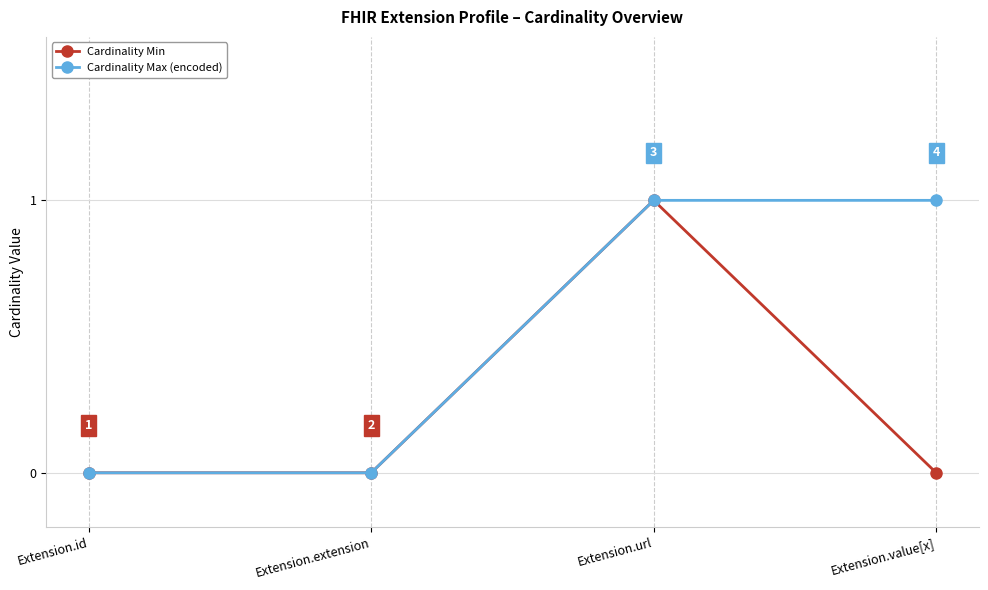

At which category is the sum across all series the highest?

Extension.url